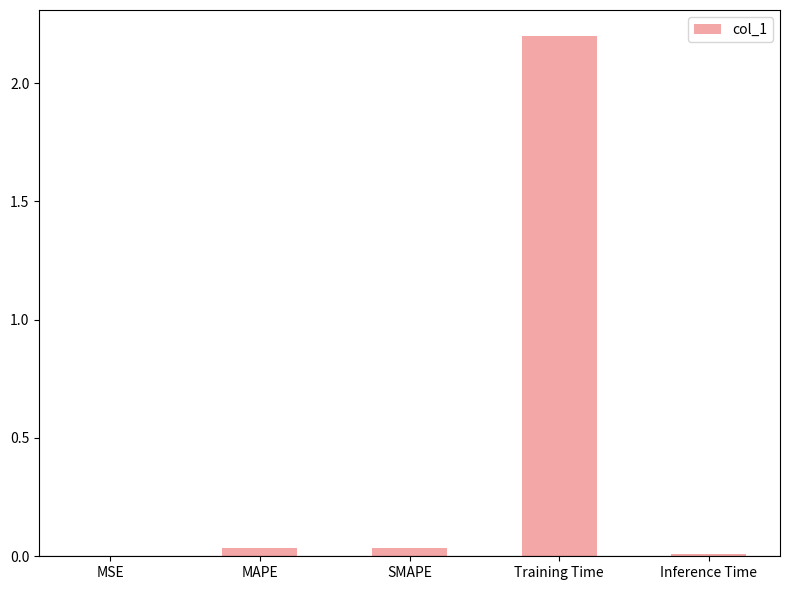

Does the chart contain stacked bars?

No